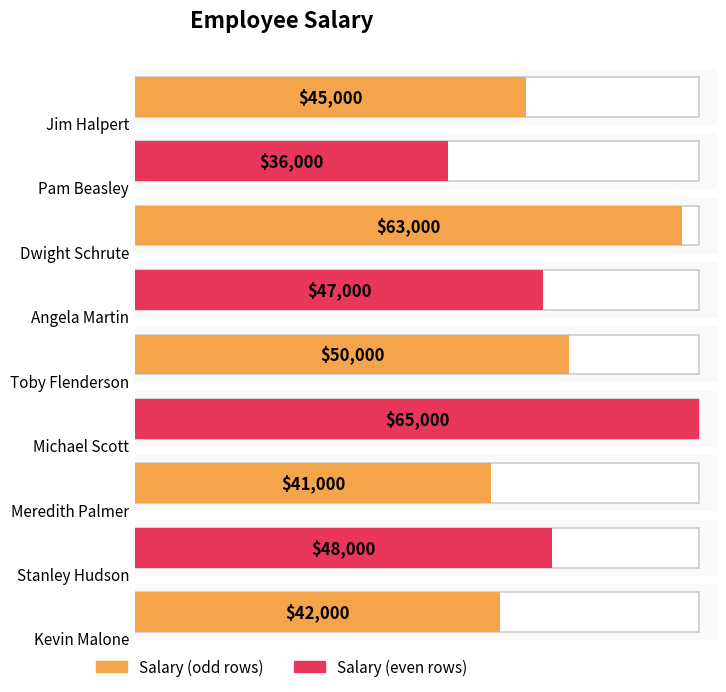

What is the approximate value at Michael Scott, to the nearest 10?

65000